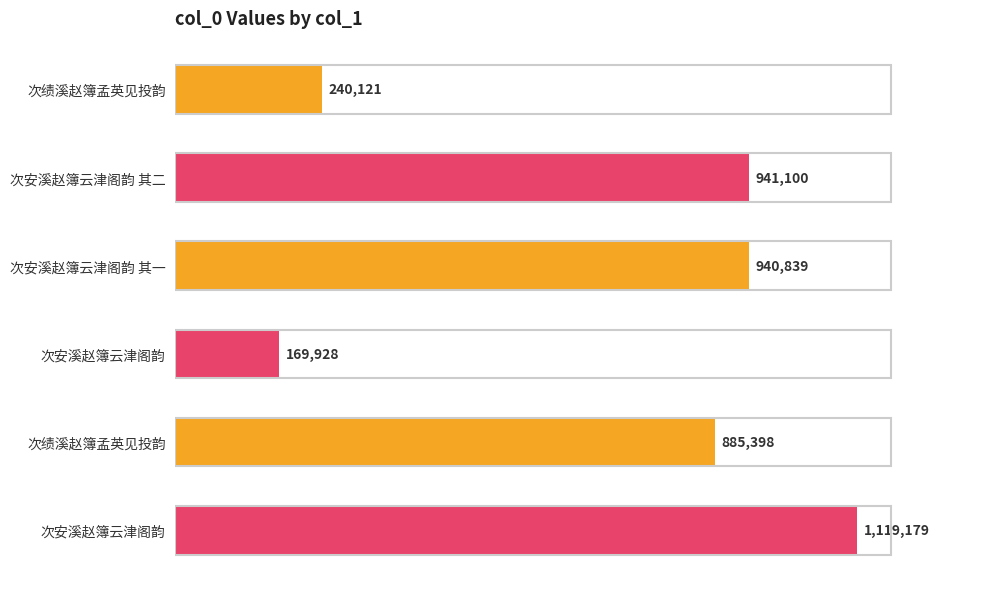

Count the number of data series in this chart.

1